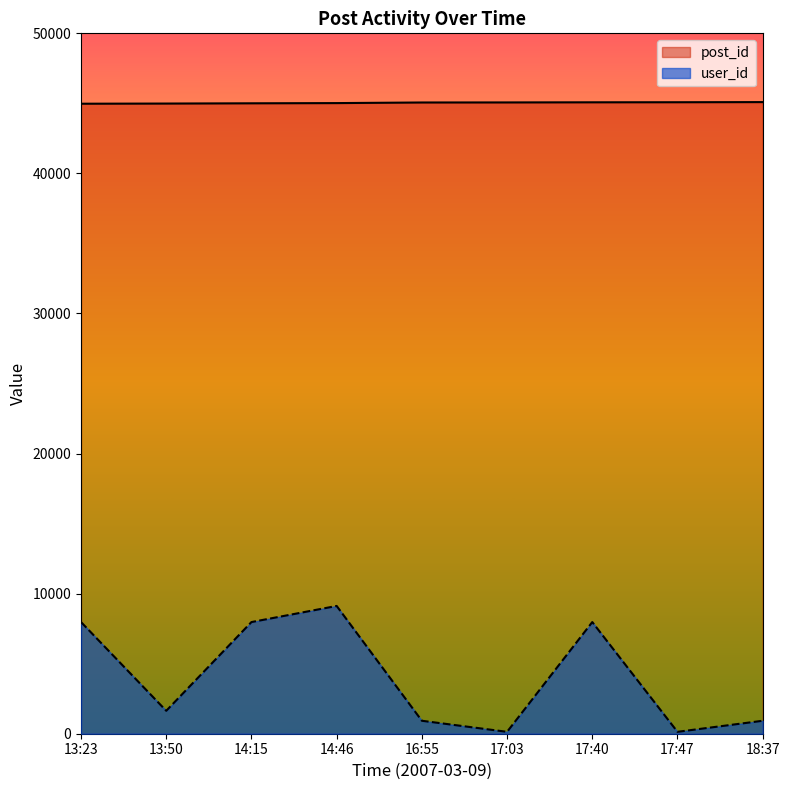

At how many categories does at least one series exceed 19535?

9